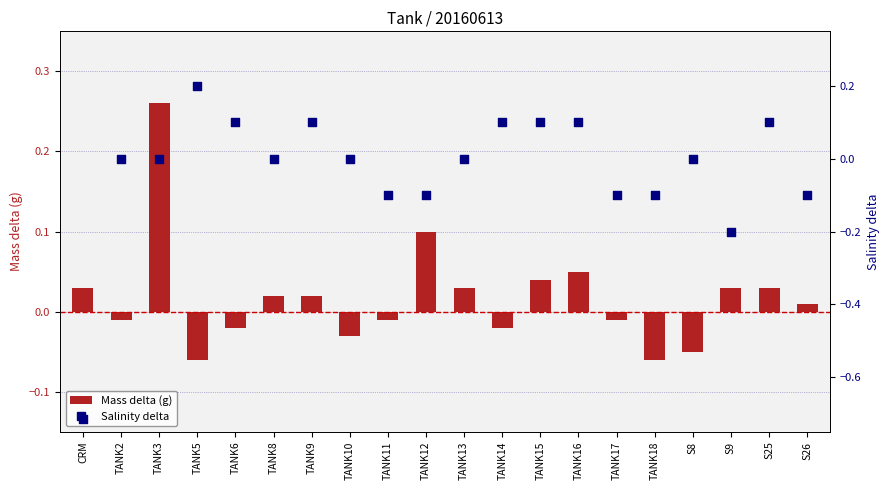

Is the value of Mass delta (g) at TANK11 greater than the value of Salinity delta at TANK15?

No